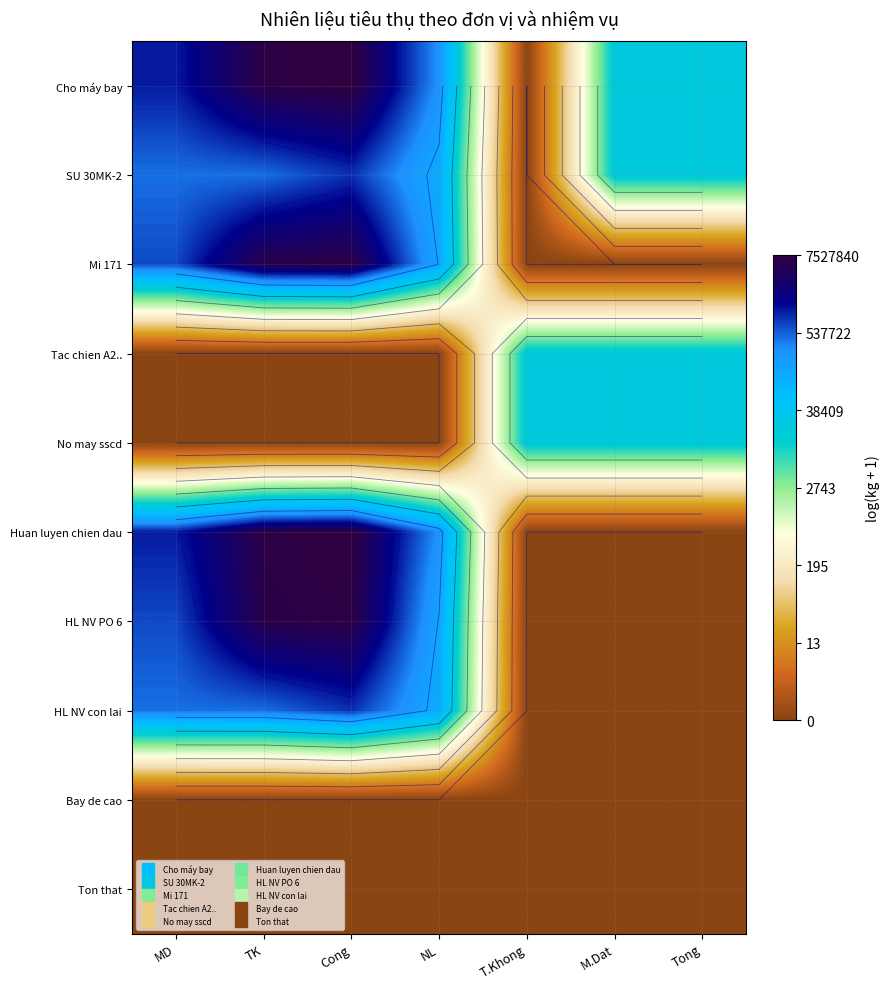

Rank the series at Tong from highest to lowest value.

Cho máy bay, SU 30MK-2, Tac chien A2.., No may sscd, Mi 171, Huan luyen chien dau, HL NV PO 6, HL NV con lai, Bay de cao, Ton that